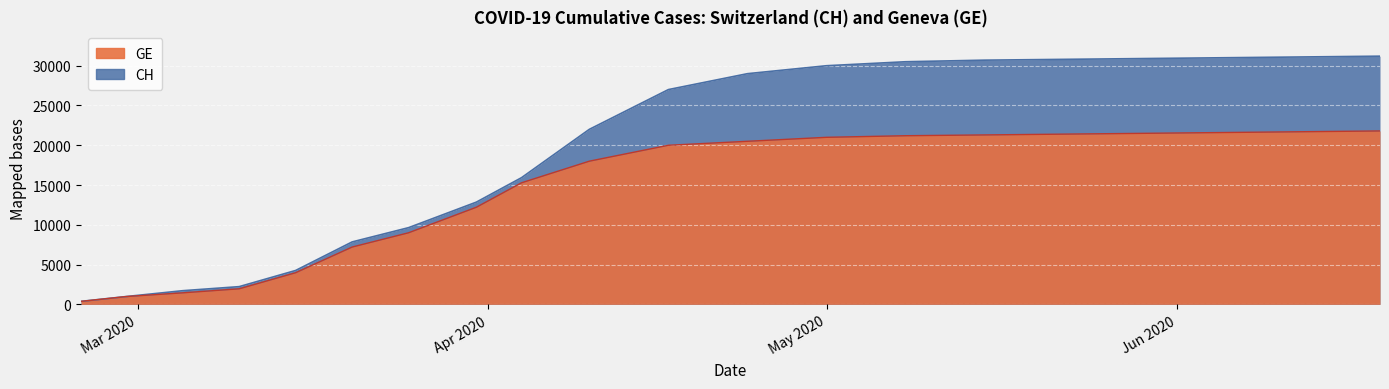

What is the difference between the maximum and minimum values in the GE series?

21425